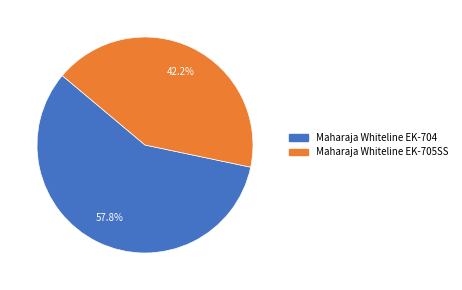

To the nearest percent, what is the difference between the Maharaja Whiteline EK-704 and Maharaja Whiteline EK-705SS slice percentages?

16%